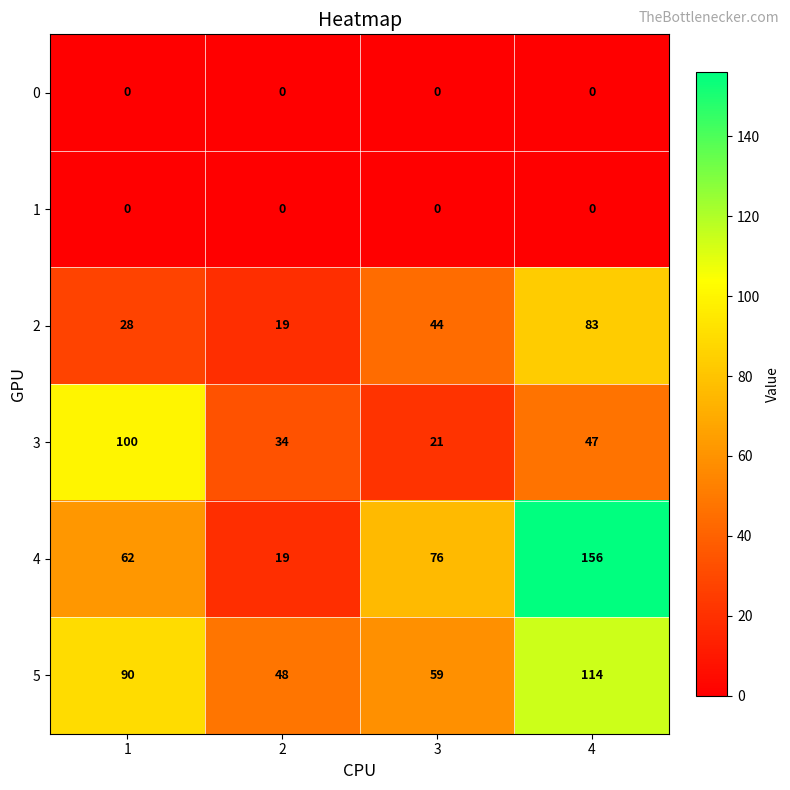

Reading left to right, extract all data points from this chart.

0: 1=0	2=0	3=0	4=0
1: 1=0	2=0	3=0	4=0
2: 1=28	2=19	3=44	4=83
3: 1=100	2=34	3=21	4=47
4: 1=62	2=19	3=76	4=156
5: 1=90	2=48	3=59	4=114